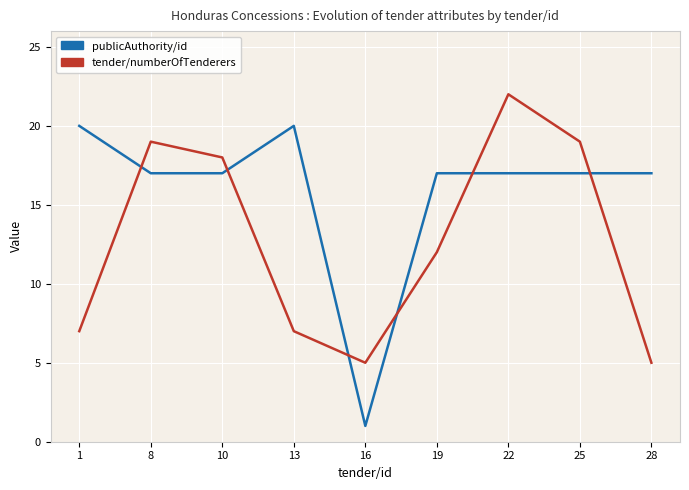

What is the average value of the publicAuthority/id series?

16